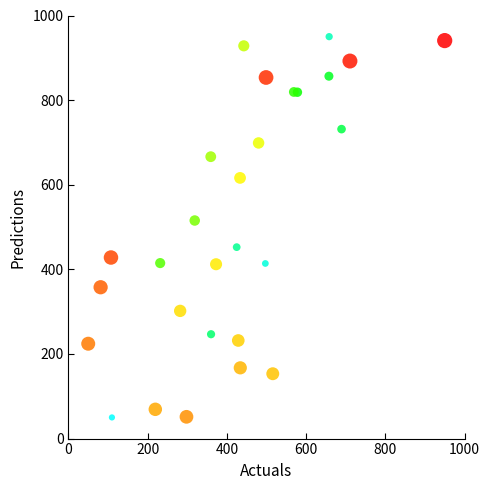

What Y value in the scatter plot is closest to 500?

515.4